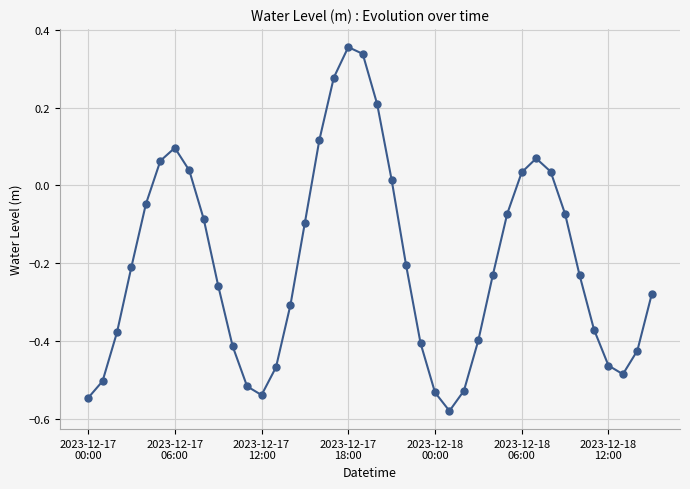

What is the difference between the second highest and second lowest values?

0.9